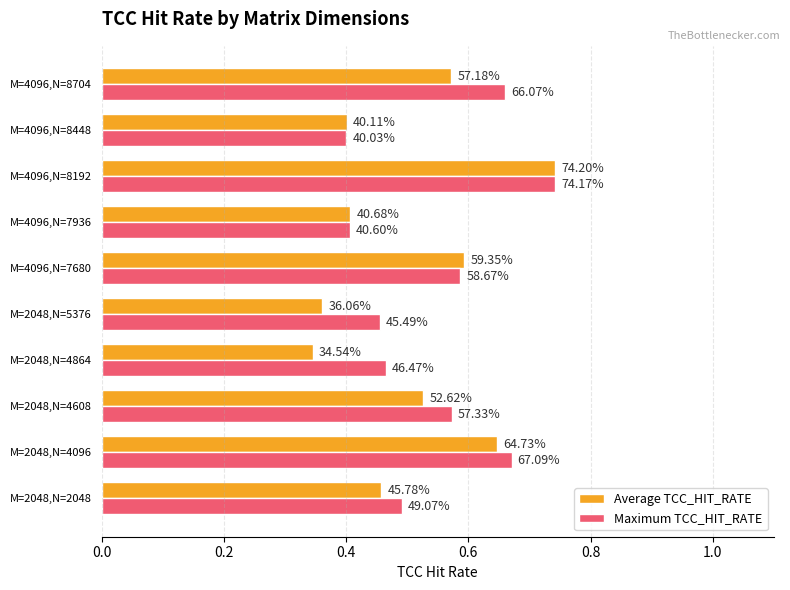

What are all the series names shown in the legend?

Average TCC_HIT_RATE, Maximum TCC_HIT_RATE